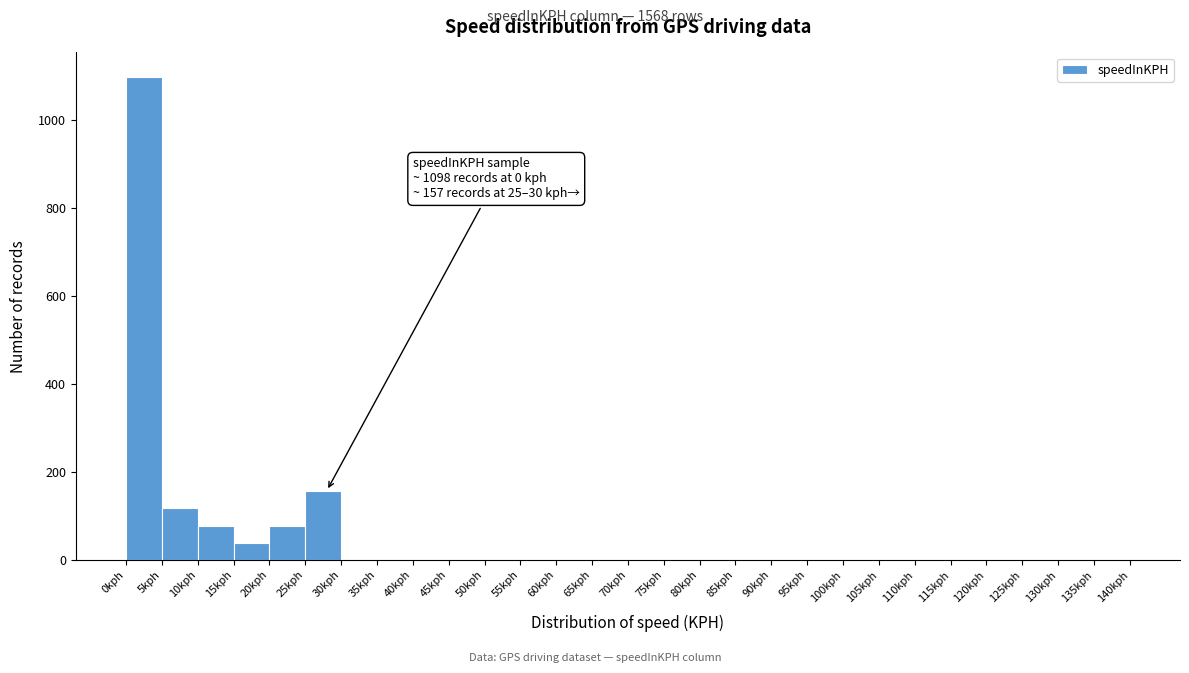

Which range on the x-axis has the tallest bar?

0 to 5